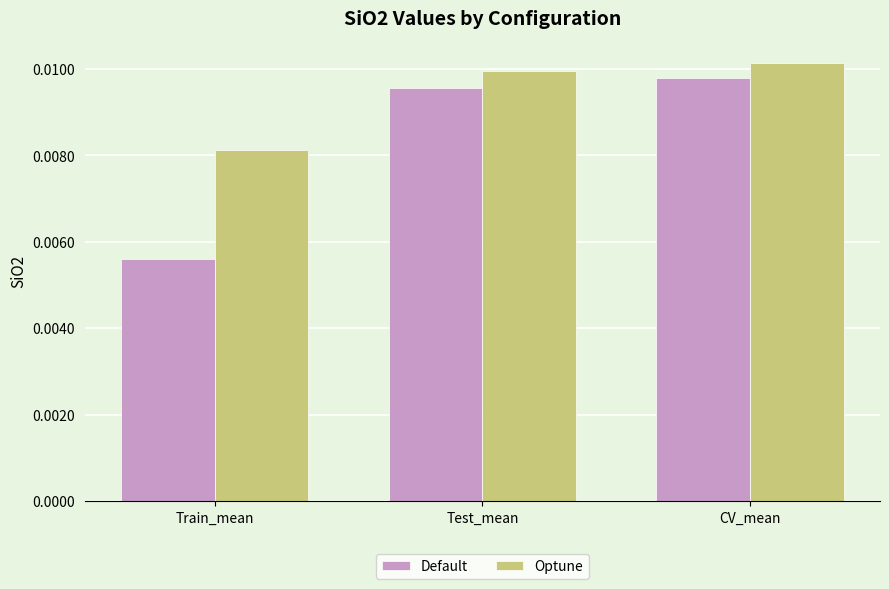

How many Optune values are between 0 and 1?

3